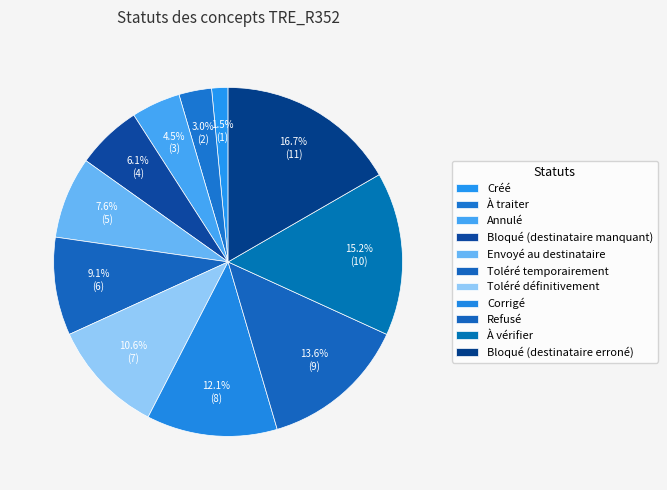

What is the change in value from Toléré temporairement to Toléré définitivement?

+1